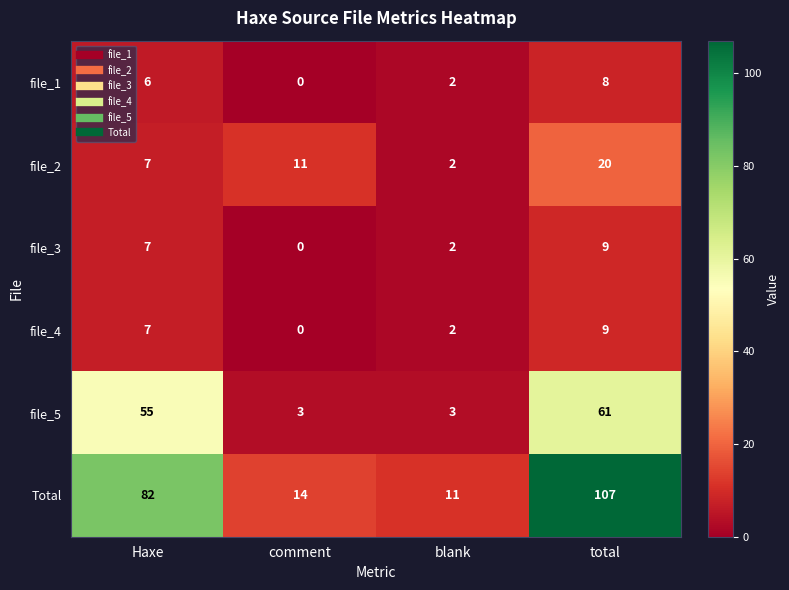

How many categories are shown in the chart?

4